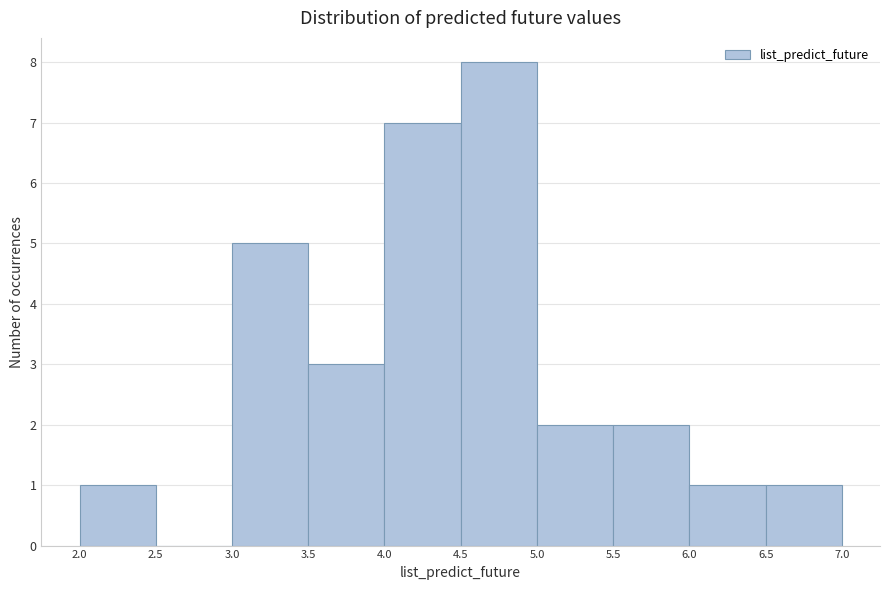

Which range on the x-axis has the tallest bar?

4.5 to 5.0